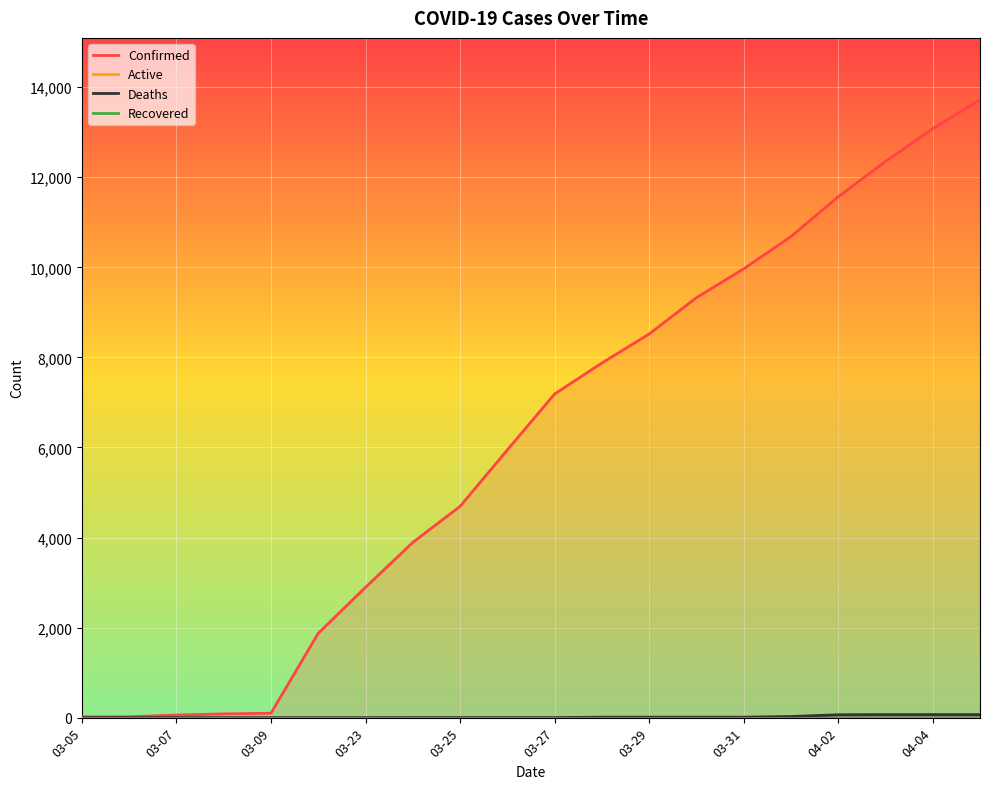

True or false: Confirmed has more than 0 points higher than both neighbors.

False